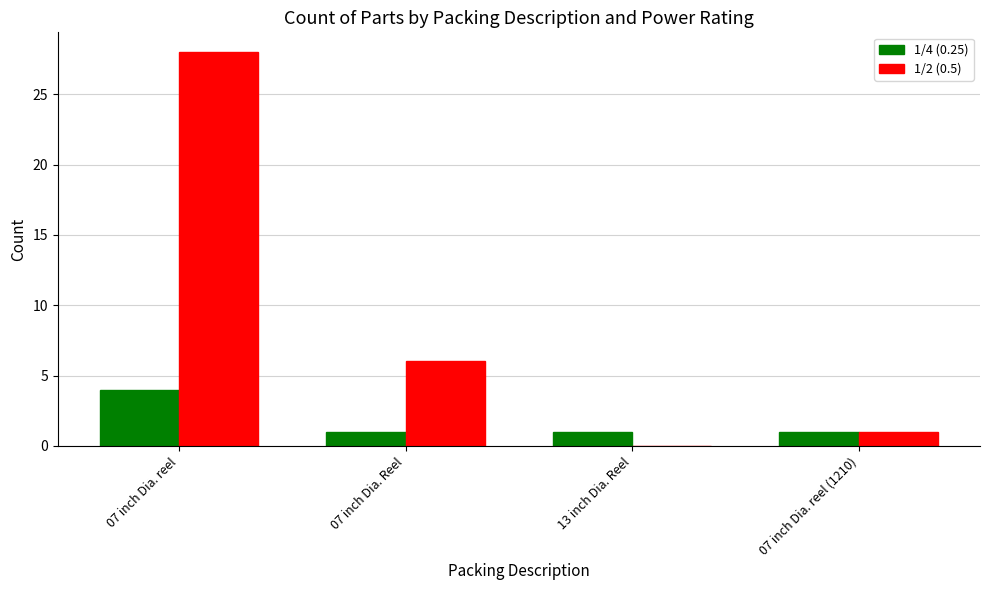

What is the difference between the 1/4 (0.25) values at 07 inch Dia. reel and 07 inch Dia. Reel?

3